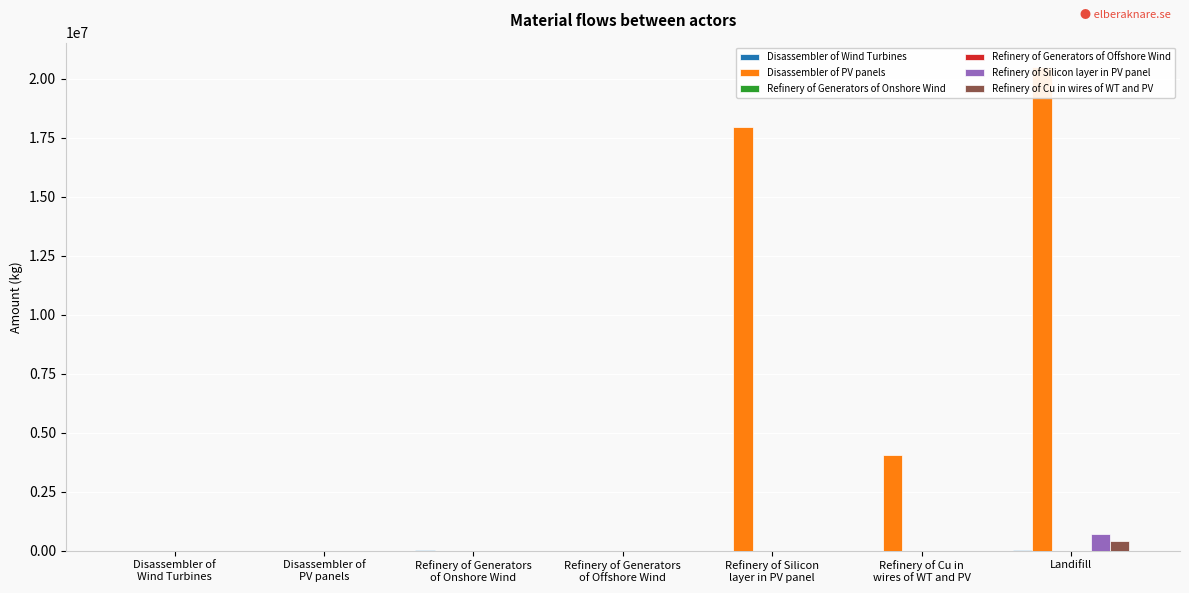

How many positive values does the Refinery of Generators of Offshore Wind series have?

1